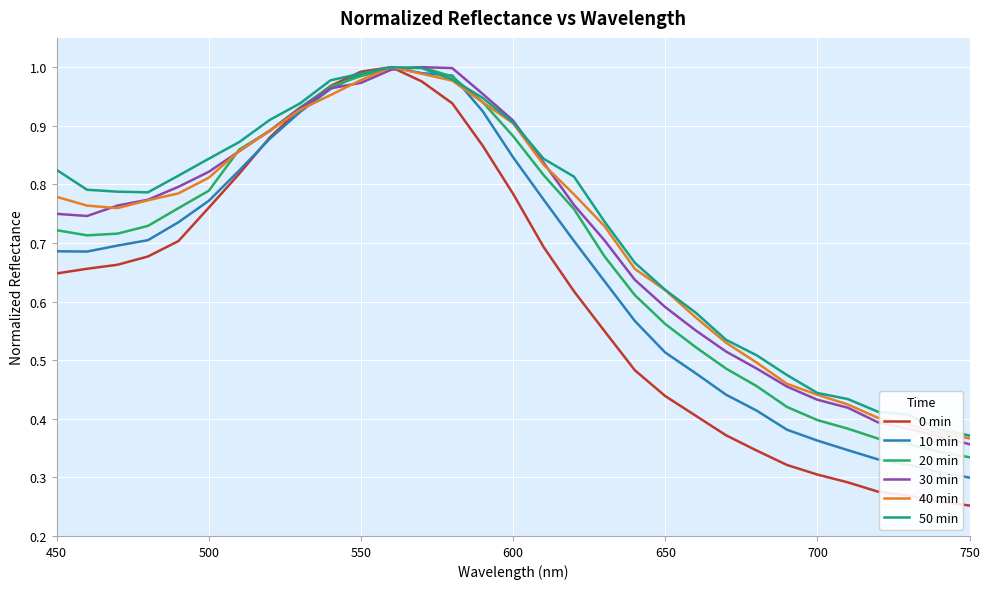

Which series has the largest range (max minus min)?

0 min